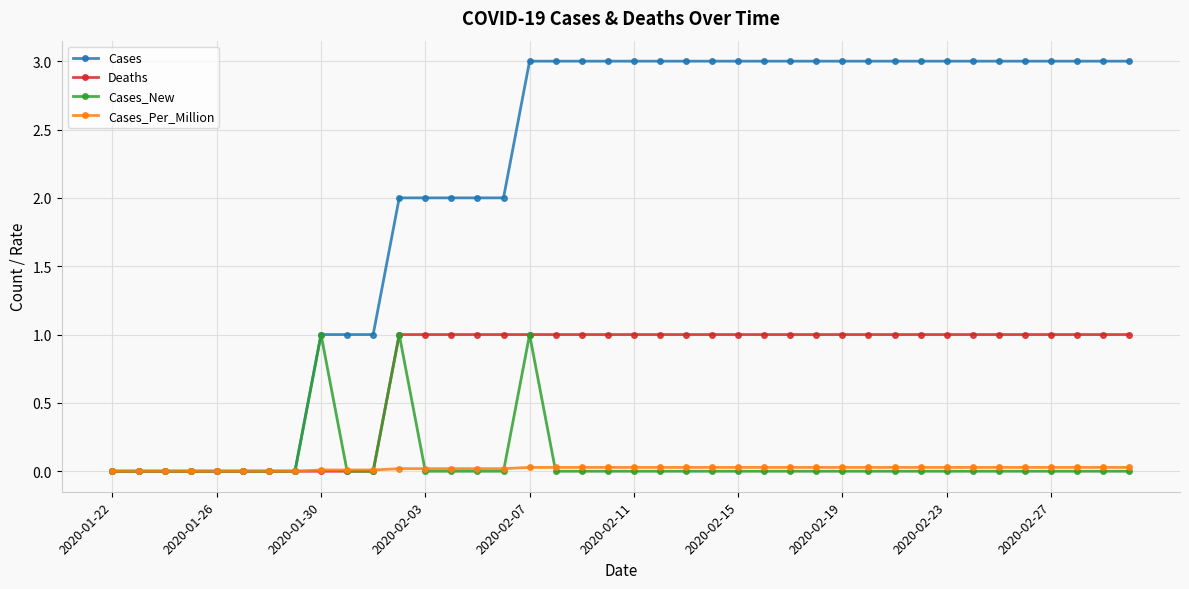

How many series are shown in this chart?

4